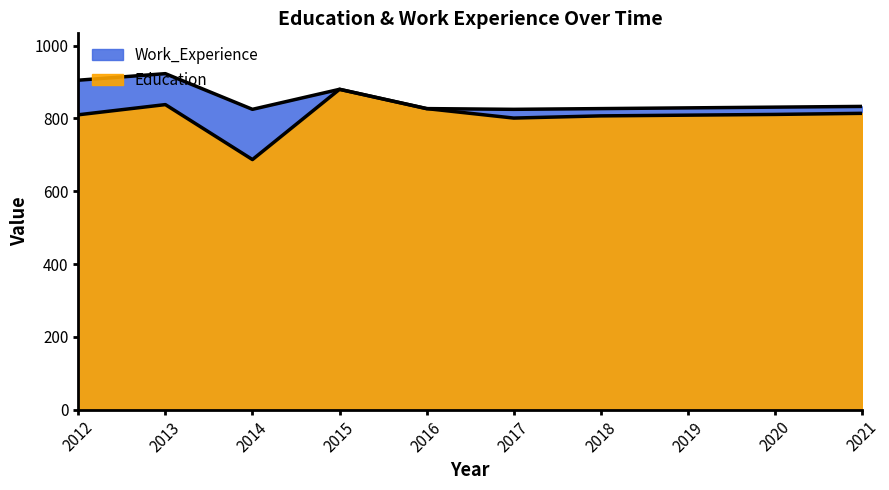

True or false: Education and Work_Experience cross at least once.

False